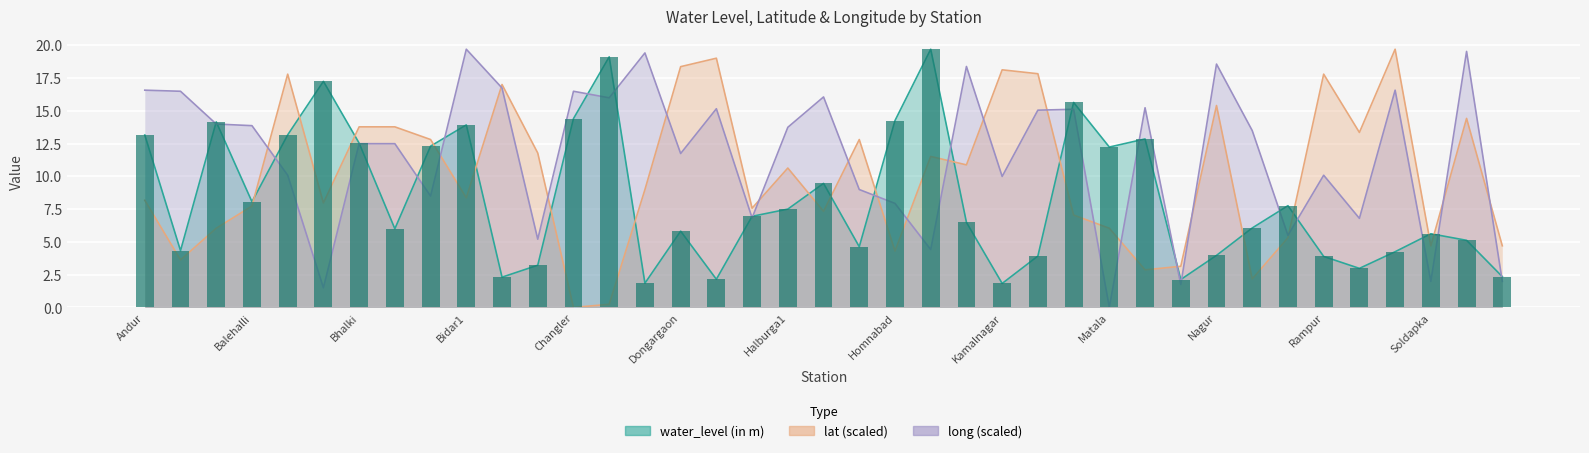

Rank the categories by long value from highest to lowest.

Bidar1, Wadegaon, Chickpet A, Nagur, Janawada A, Borala, Andur, Santepur, Bagdal, Changler, Handikera Wadi, Changler1, Menekhalli, Ekamba, Khanapur2, Kandikheri, Bagdel1, Balehalli, Halburga1, Nirna, Bhalki, Bhalki1, Dongargaon, Basarapur, Rampur, Kamalnagar, Helsi, Bhatambra, Homnabad, Ghatboral, Saigaon, Rajeshwar, Borgi, Hulsoor, Yarandagi, Soldapka, Mudbi1, Basavakalyan, Matala